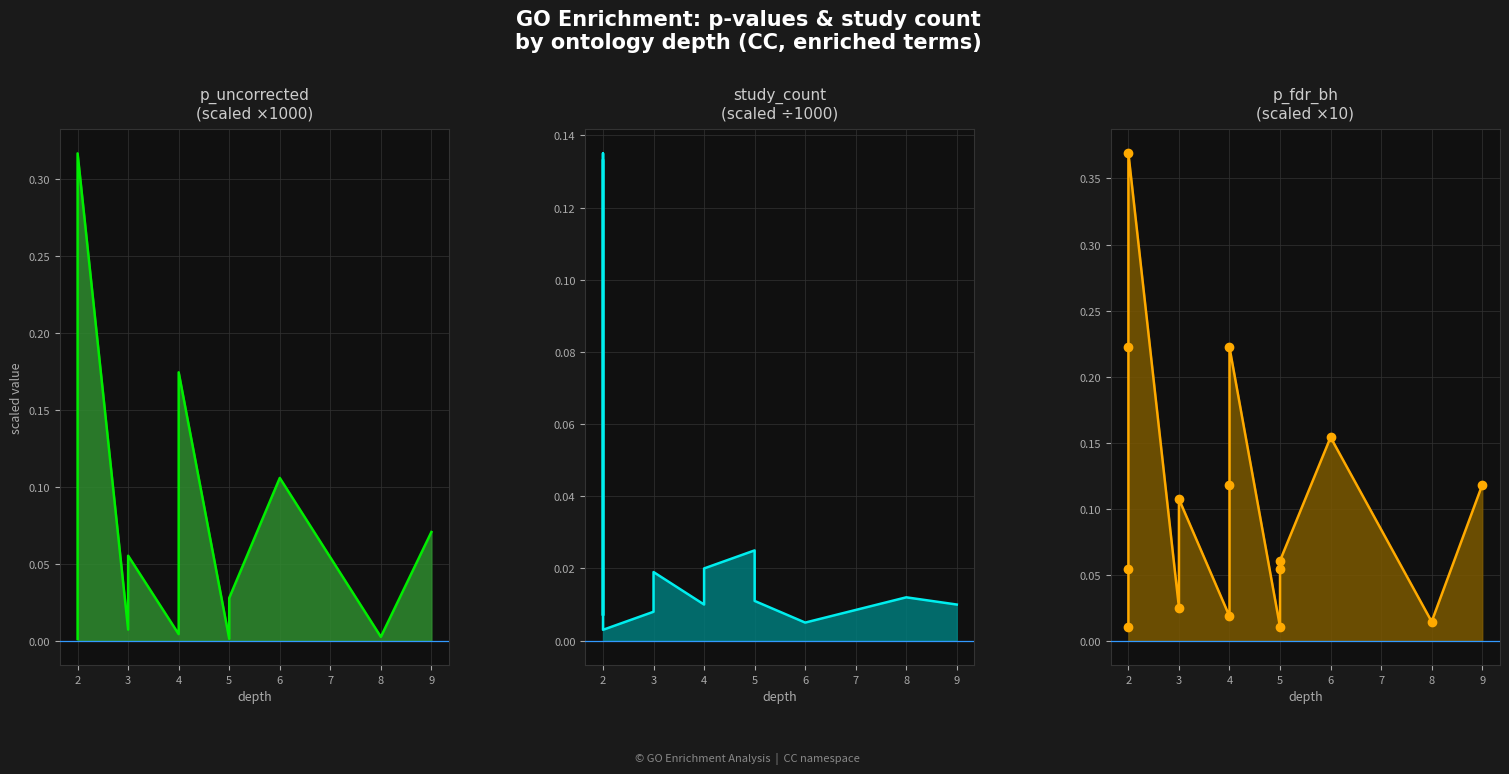

Reading right to left, transcribe all the data shown in this chart.

p_uncorrected (×1e3): 0.1	0.0	0.1	0.0	0.0	0.0	0.2	0.1	0.0	0.1	0.0	0.3	0.2	0.0	0.0
study_count (÷1000): 0.0	0.0	0.0	0.0	0.0	0.0	0.0	0.0	0.0	0.0	0.0	0.0	0.1	0.0	0.1
p_fdr_bh (×10): 0.1	0.0	0.2	0.1	0.1	0.0	0.2	0.1	0.0	0.1	0.0	0.4	0.2	0.1	0.0